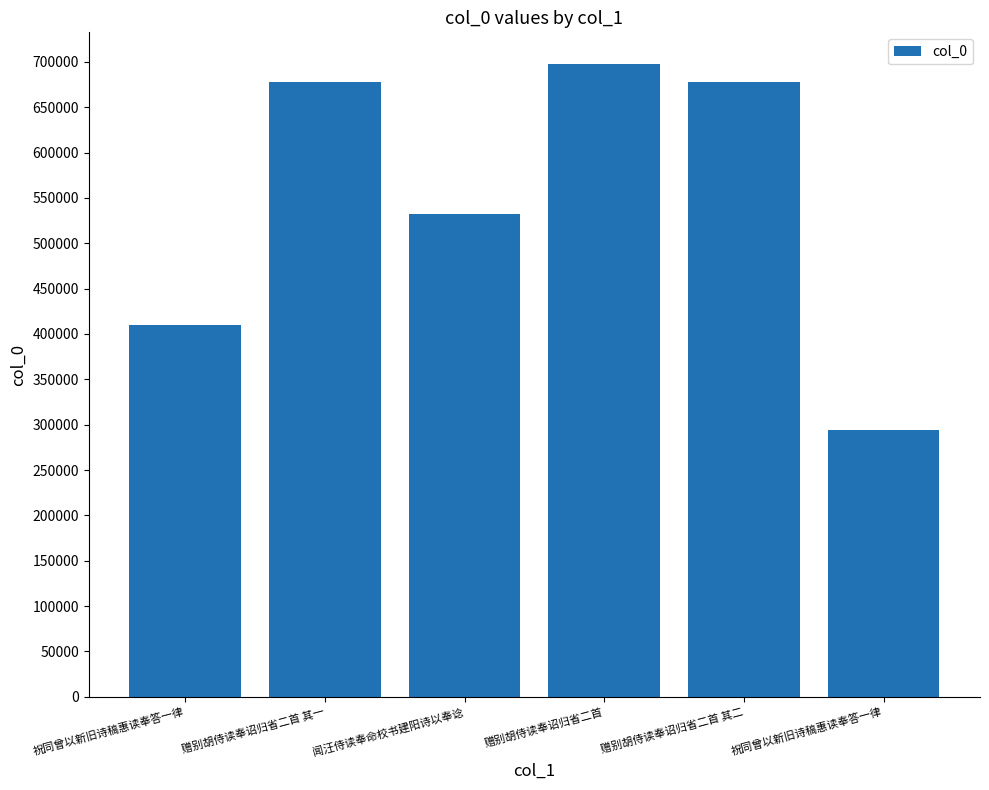

What is the ratio of the value at 祝同曾以新旧诗稿惠读奉答一律 to the value at 祝同曾以新旧诗稿惠读奉答一律?

1.4